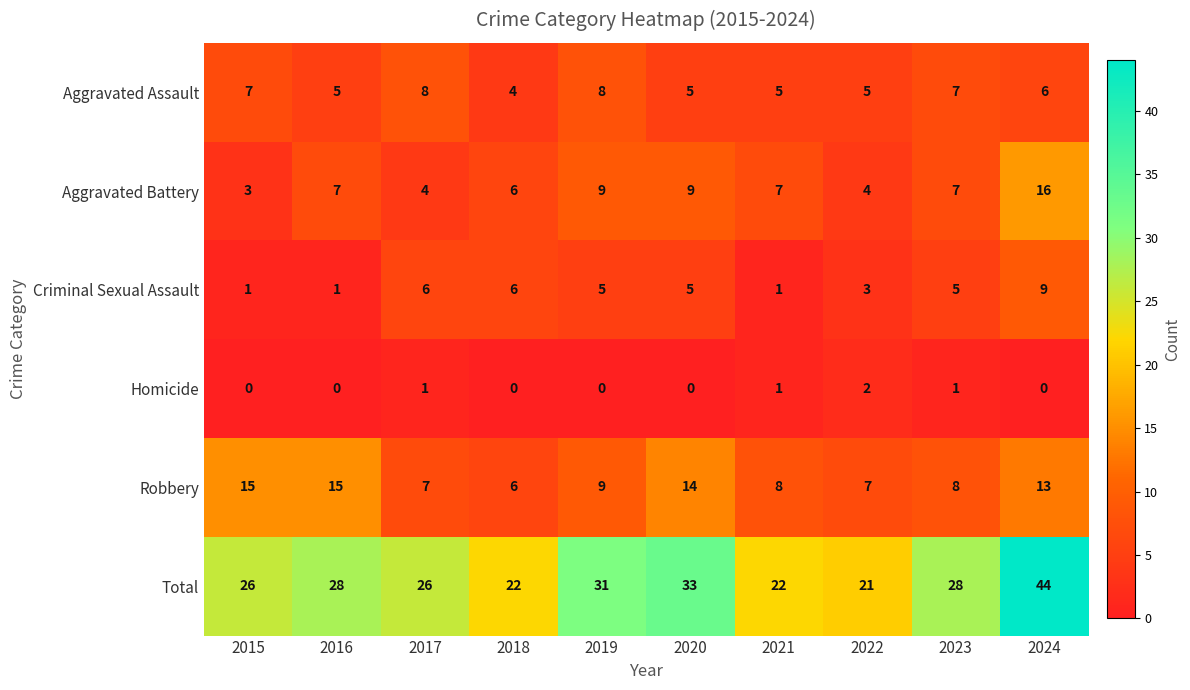

At how many categories does at least one series exceed 39?

1